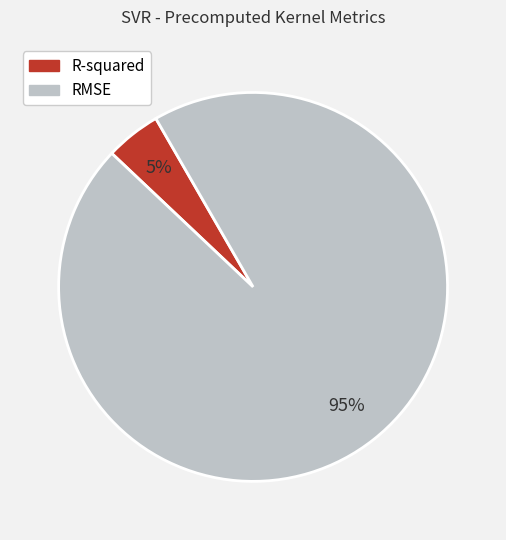

Rank the categories by value from highest to lowest.

RMSE, R-squared